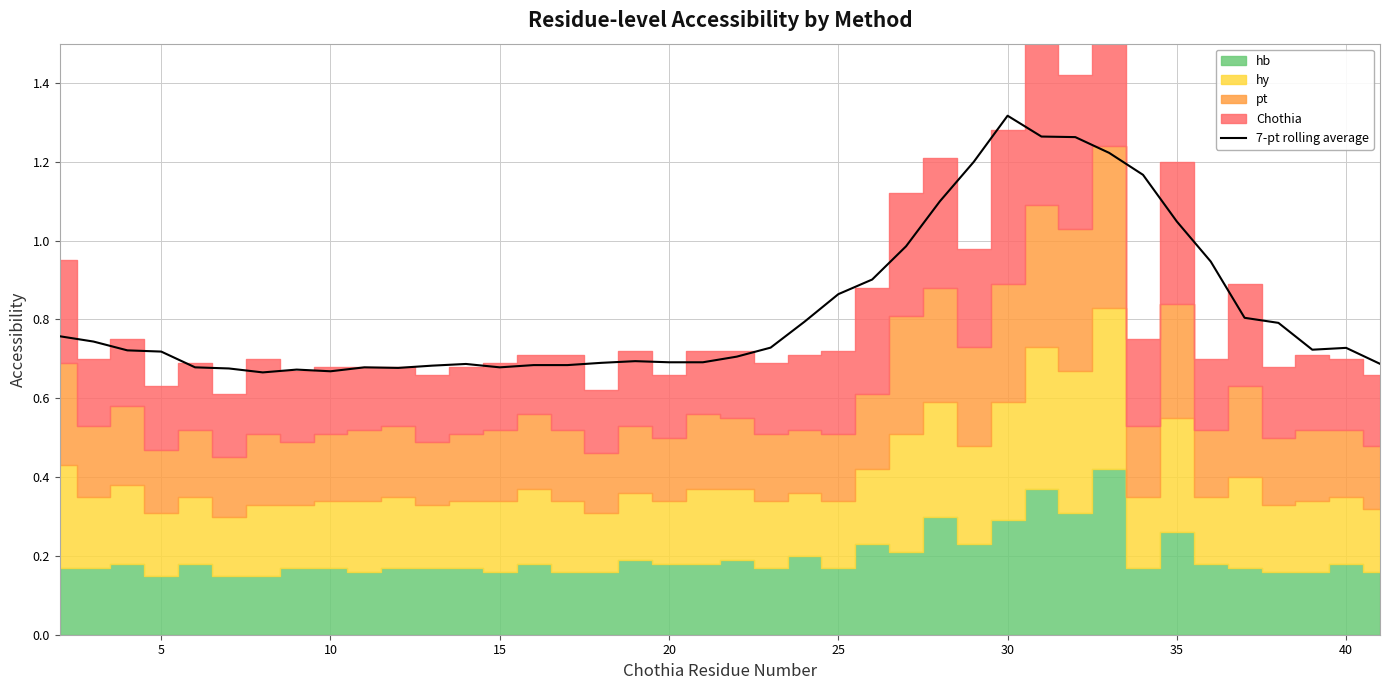

The 7-pt rolling average series shows 0.3 at 5. True or false?

False